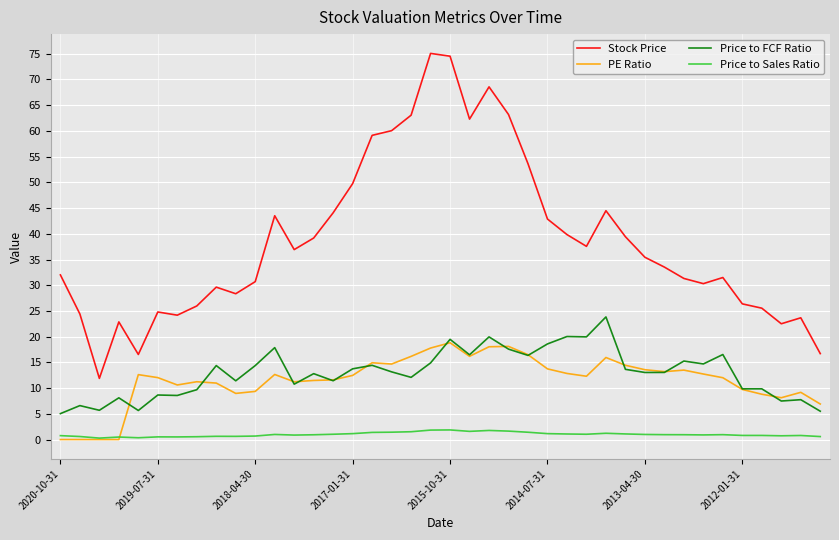

Which series has the largest range (max minus min)?

Stock Price